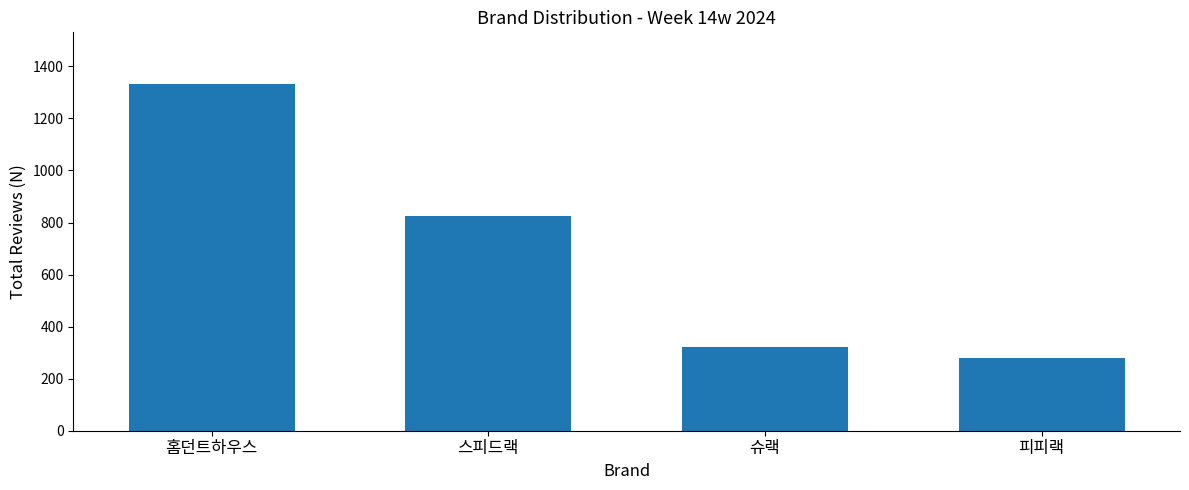

Which label corresponds to the smallest value in the chart?

피피랙